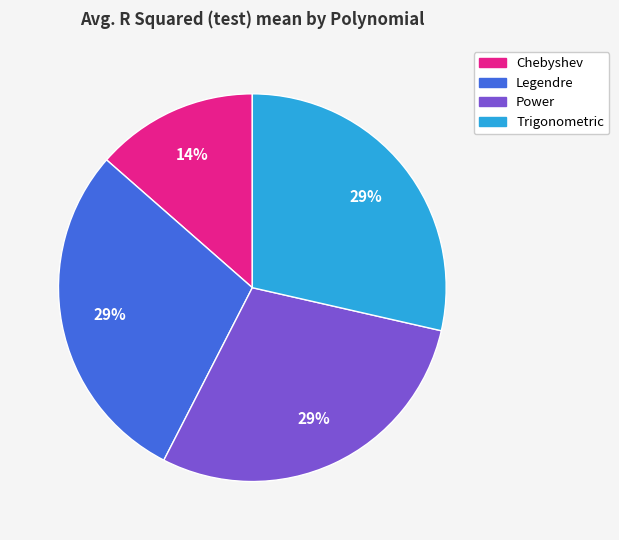

Is it true that Legendre is 29% of the pie?

True